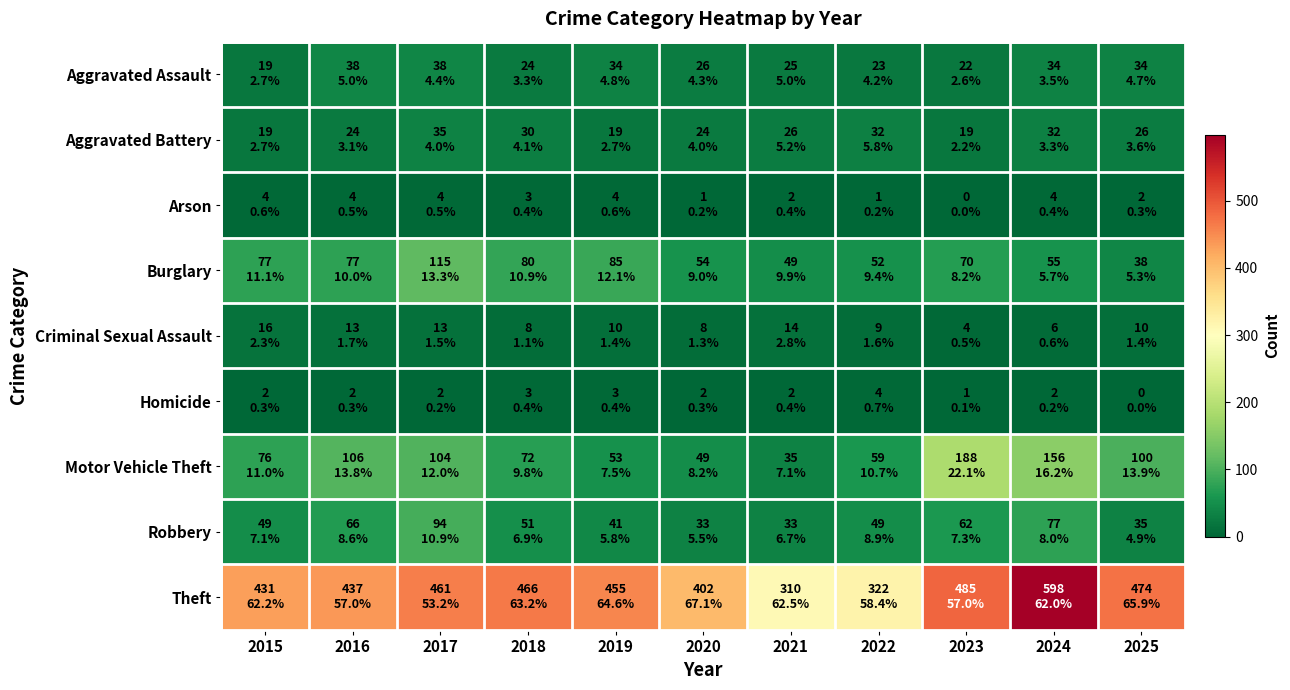

Which label corresponds to the largest value in the chart?

2024